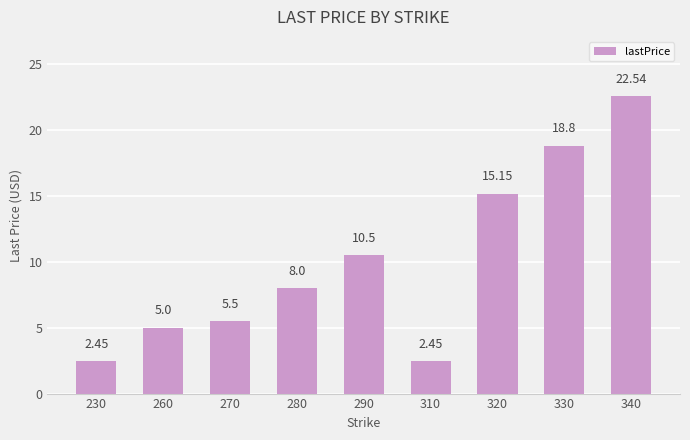

Which has a higher value, 340 or 310?

340